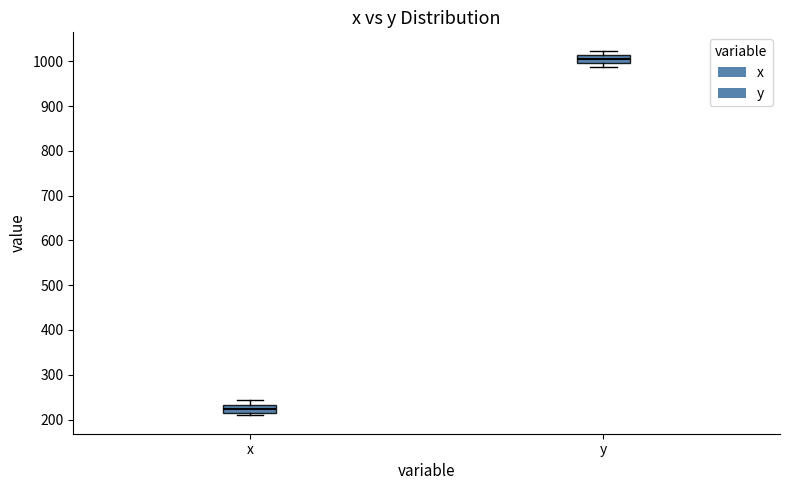

Which box's median line is the lowest?

x